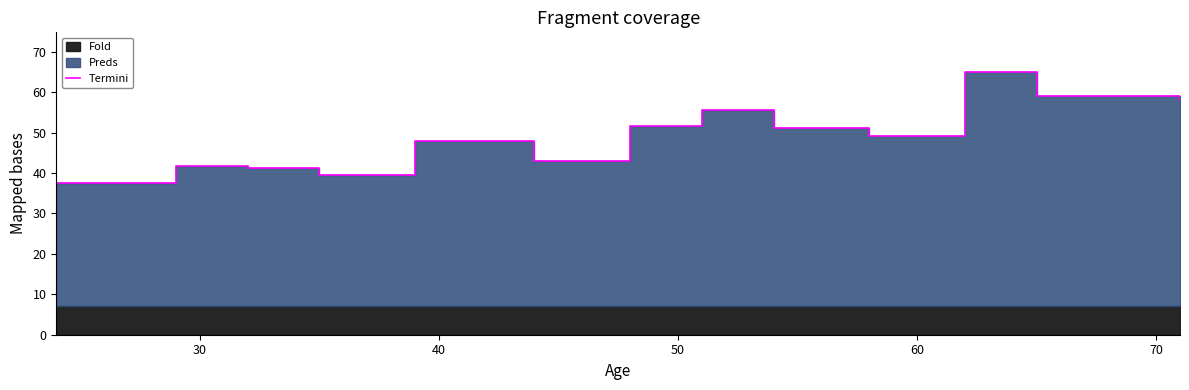

Reading right to left, list all the values displayed in this chart.

57.7	59.0	65.0	49.2	51.2	55.5	51.6	43.0	47.9	39.6	41.3	41.8	37.6